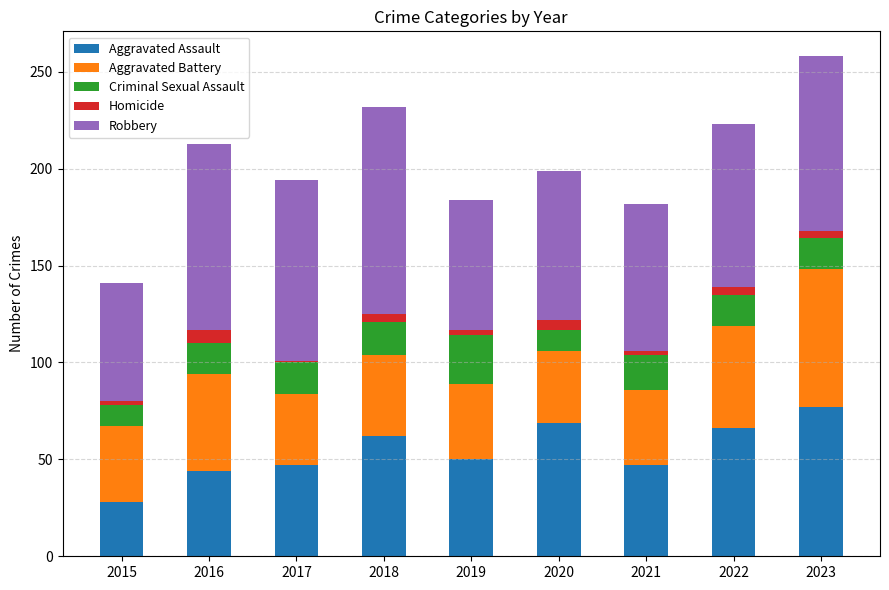

What is the highest value of the Aggravated Assault series?

77